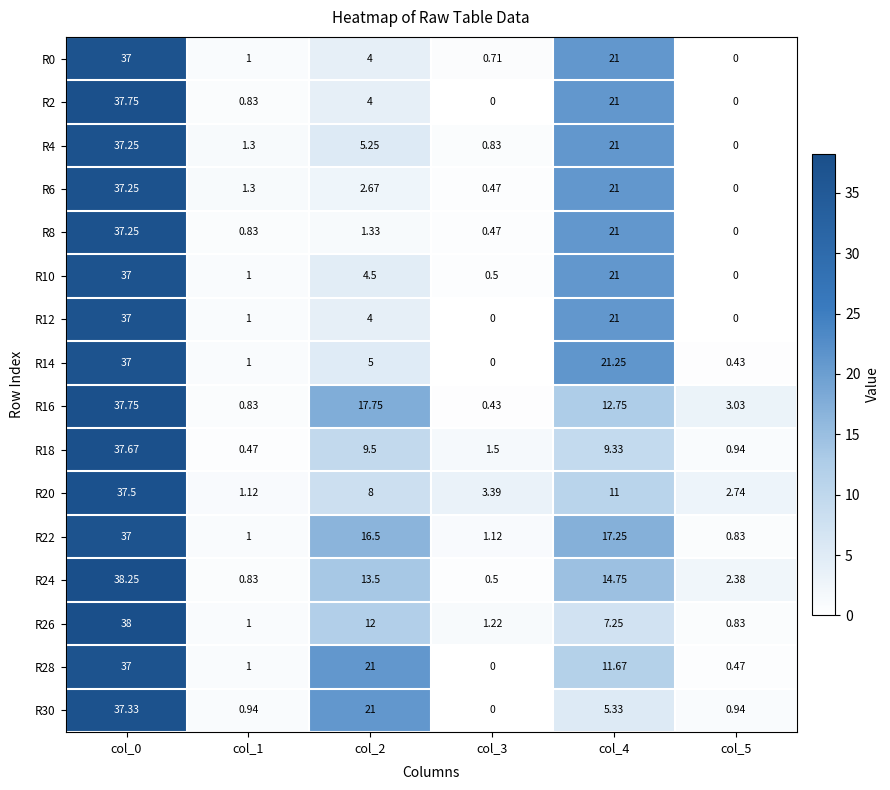

Is the value of R2 at col_3 greater than the value of R16 at col_5?

No